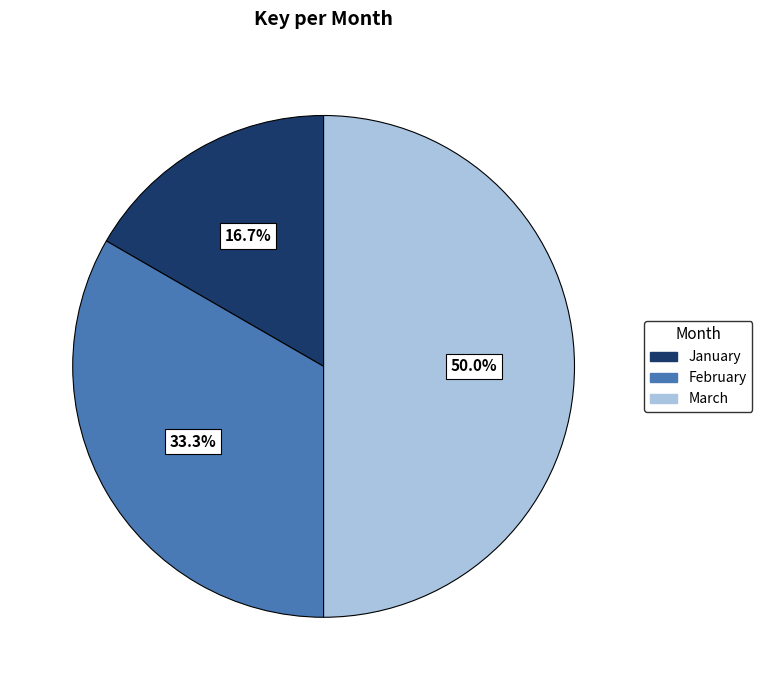

To the nearest percent, what is the average slice percentage?

33%